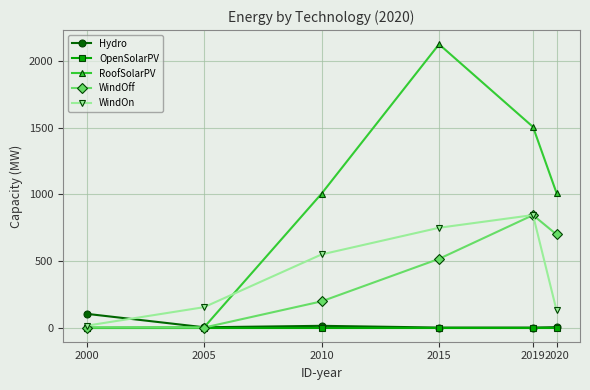

What is the maximum value for WindOff?

843.5